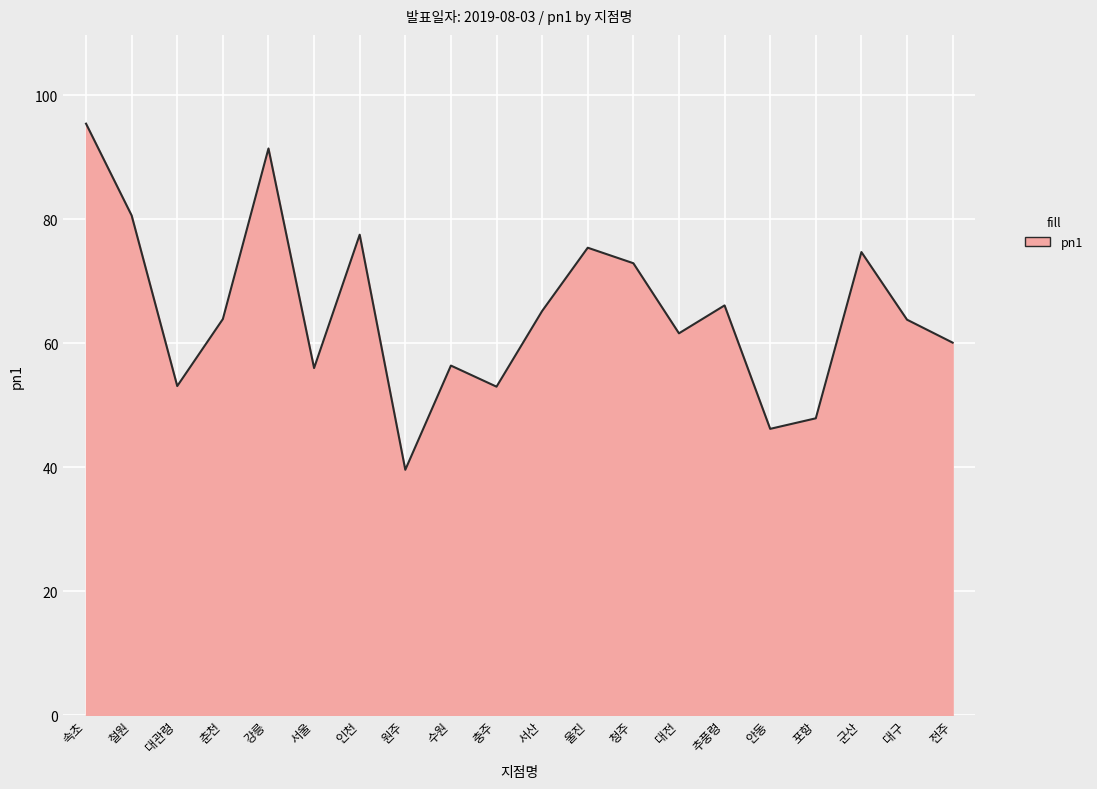

The chart shows a value of 23.2 at 대전. True or false?

False